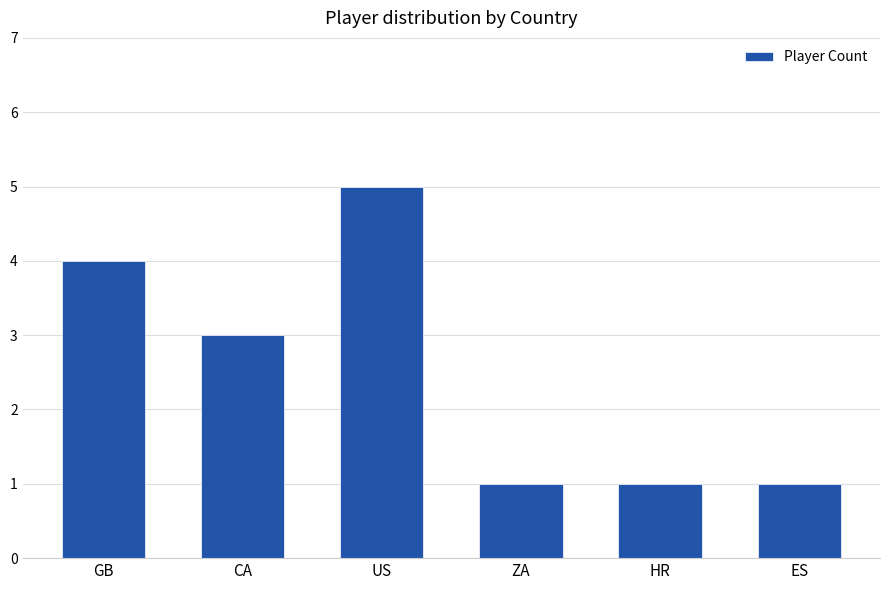

What is the change in value from US to ZA?

-4